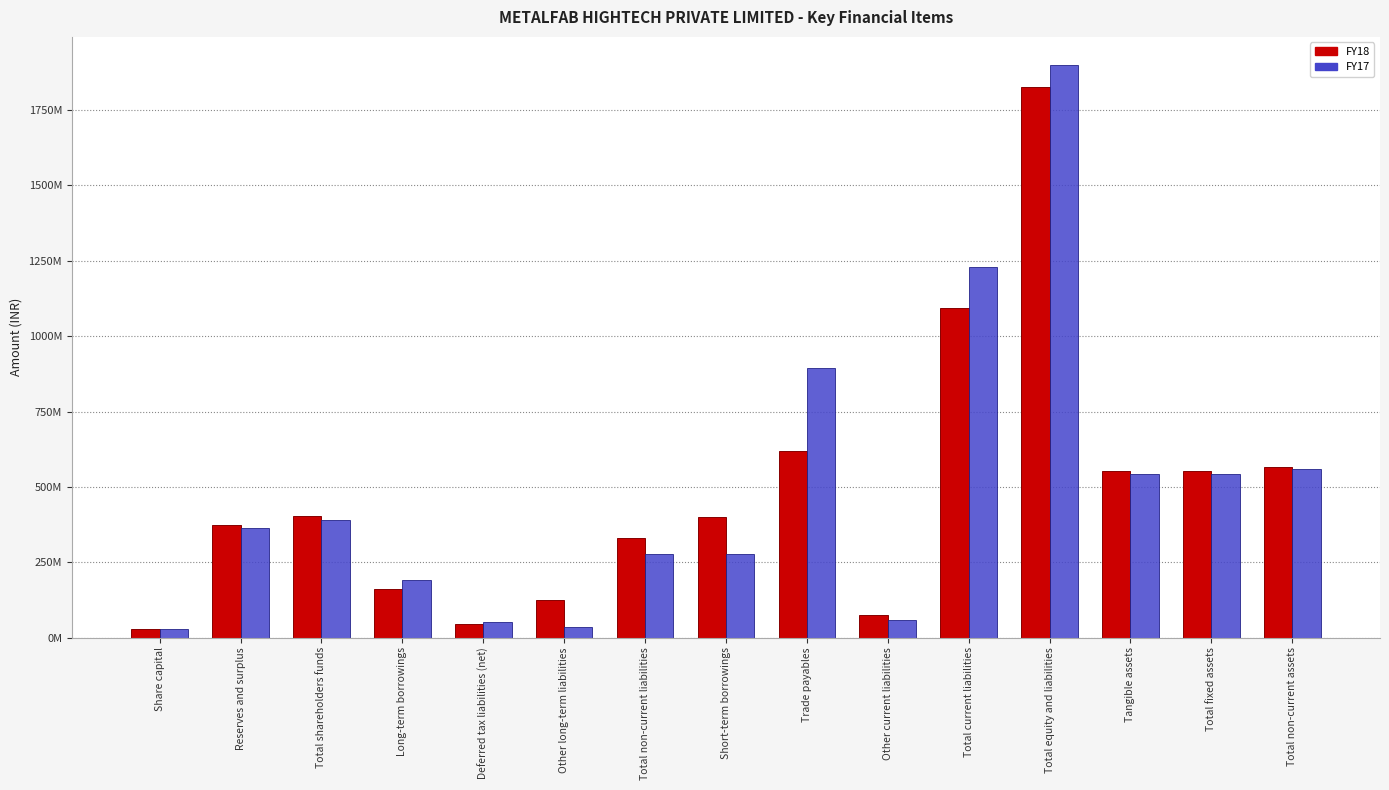

The value of FY18 at Other current liabilities is 74127610.4. True or false?

True